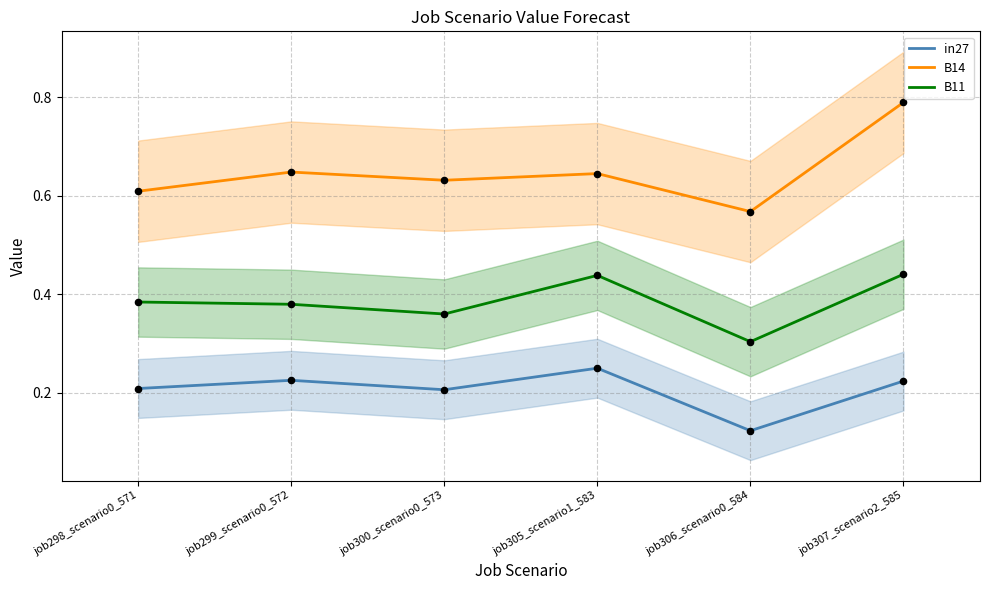

At how many categories does at least one series exceed 0?

6